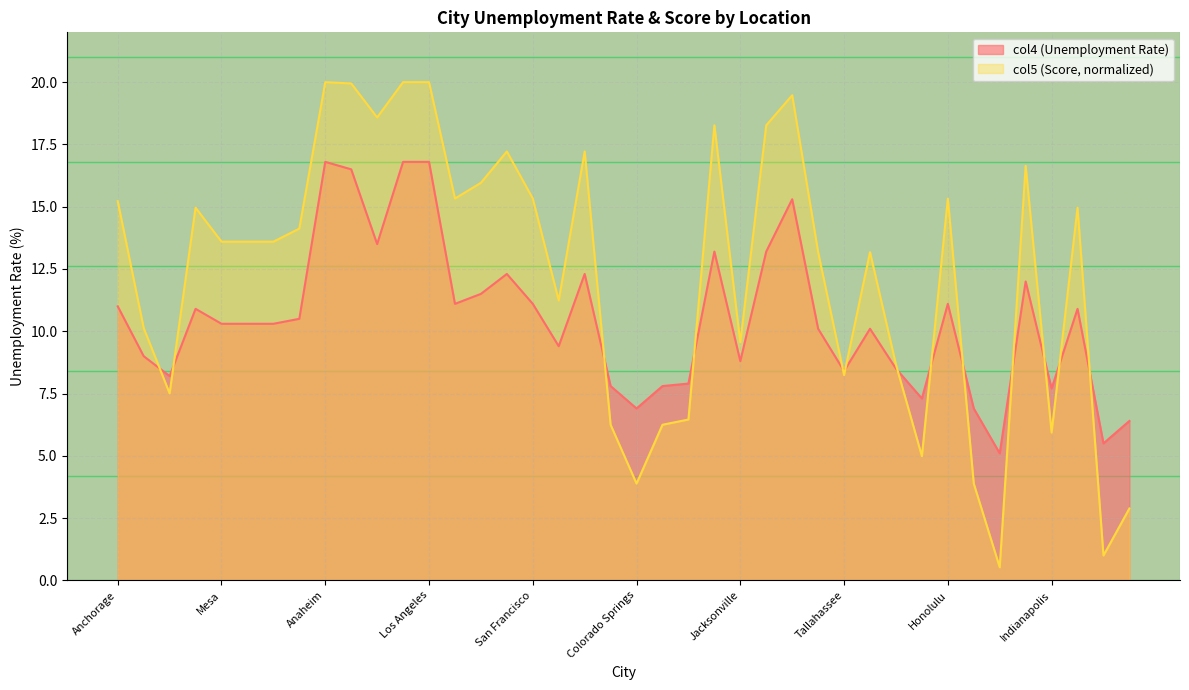

What is the difference between the maximum and second lowest values in the col4 (Unemployment Rate) series?

11.3